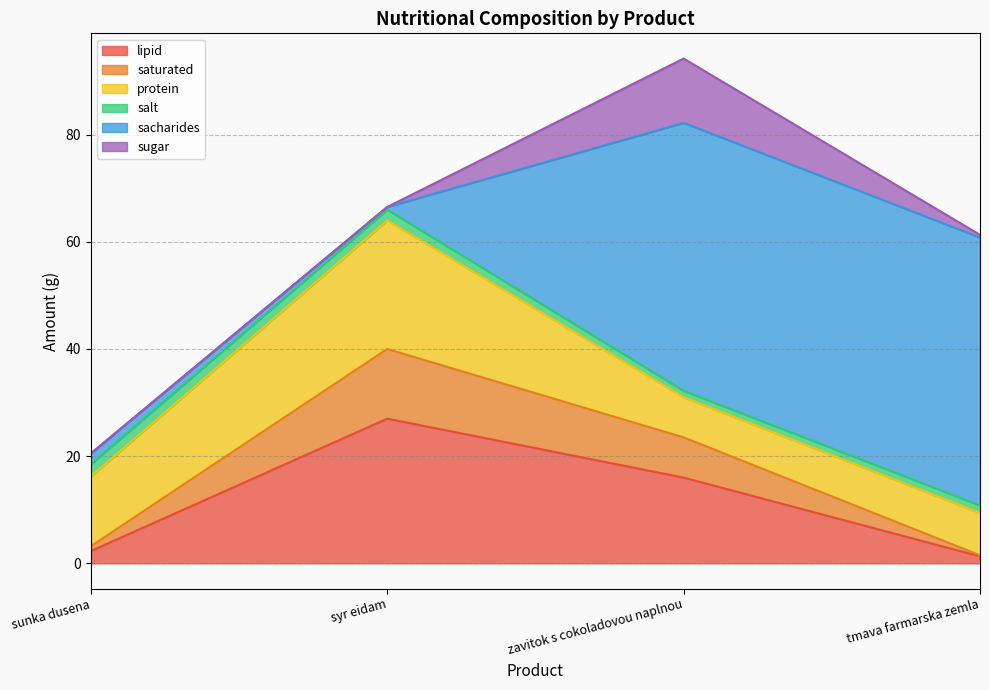

What is the maximum value for saturated?

13.0